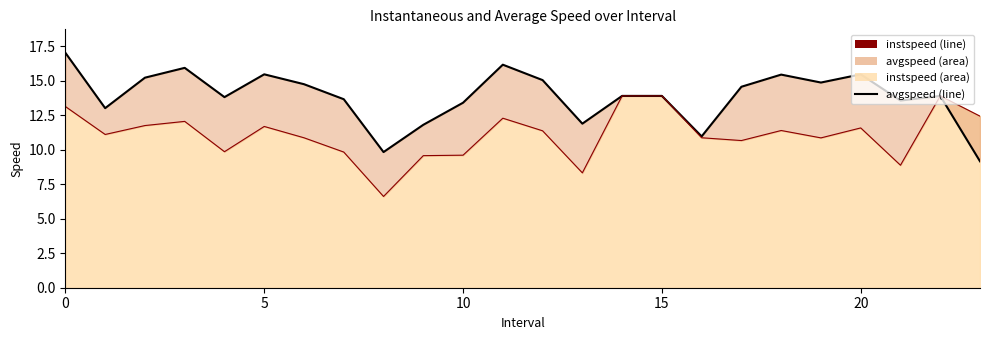

Does the chart display data point markers on the line(s)?

No